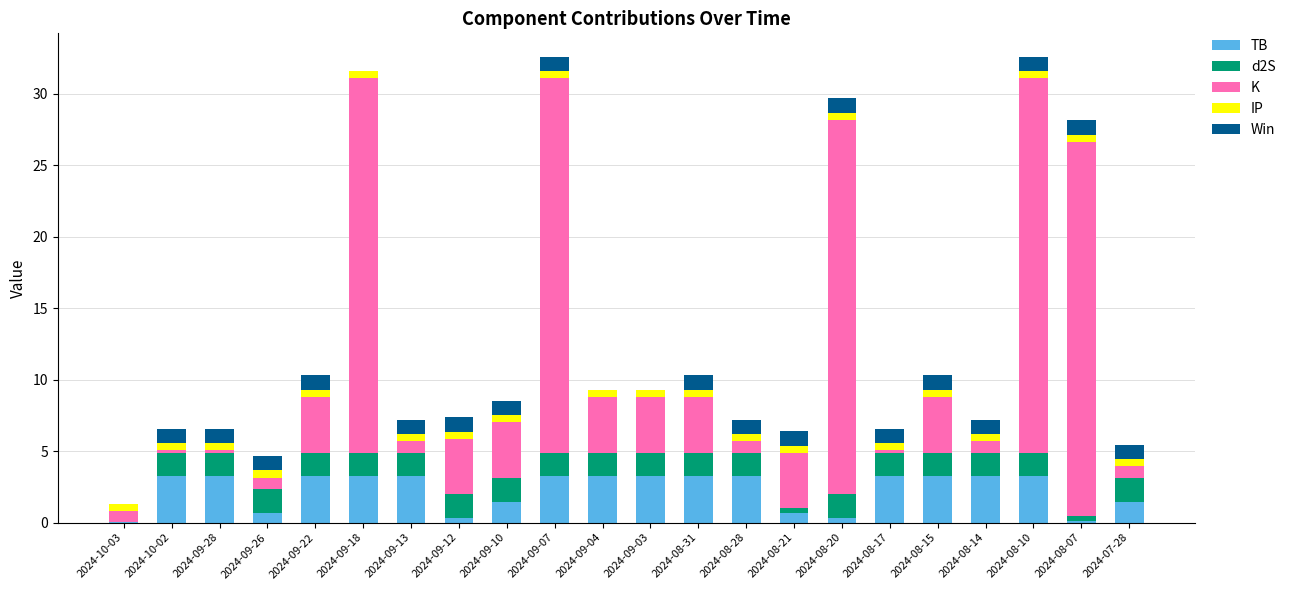

What is the maximum value for TB?

3.2